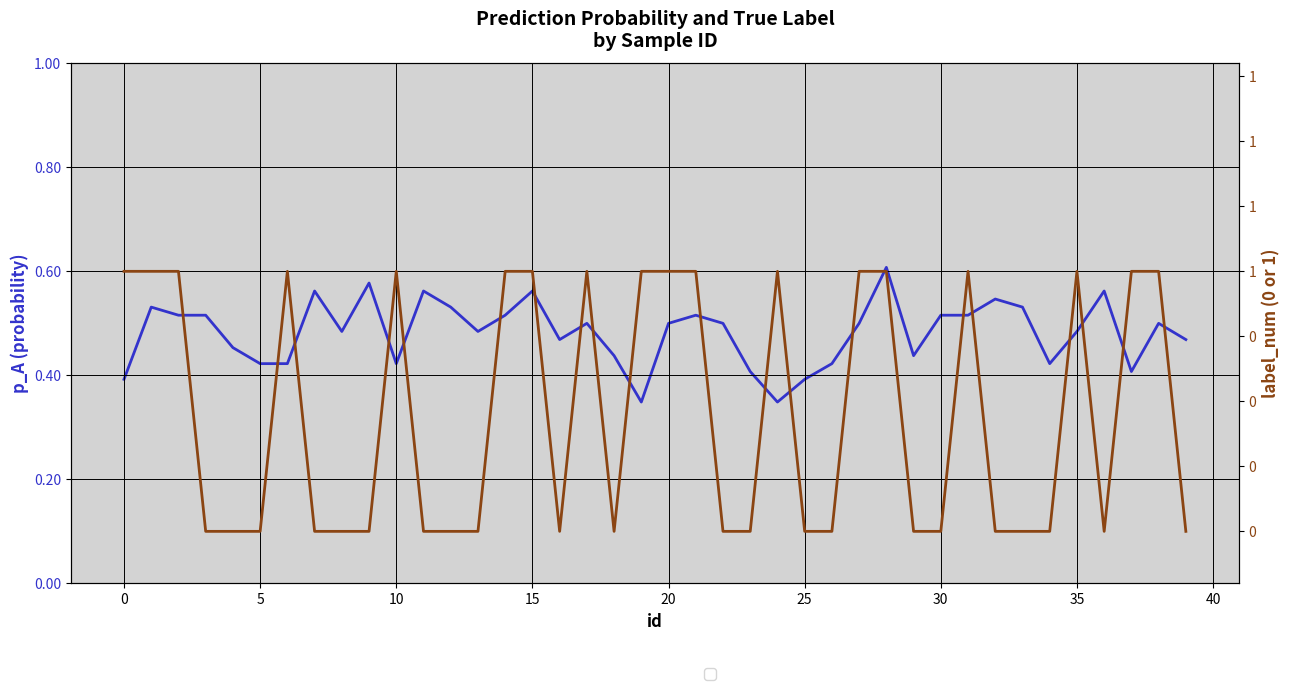

Which series has the widest spread of values?

label_num